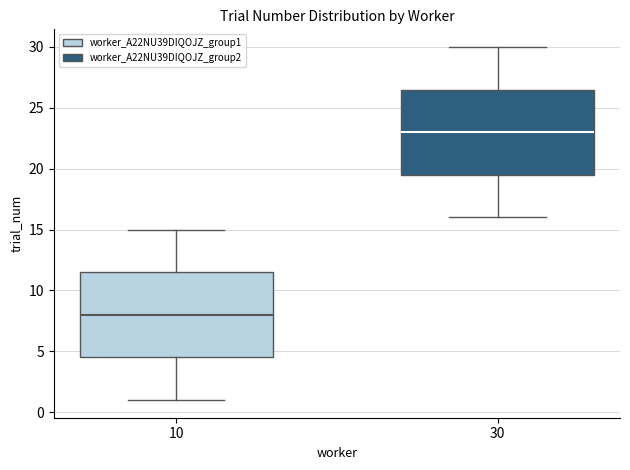

Which box's median line is the lowest?

10